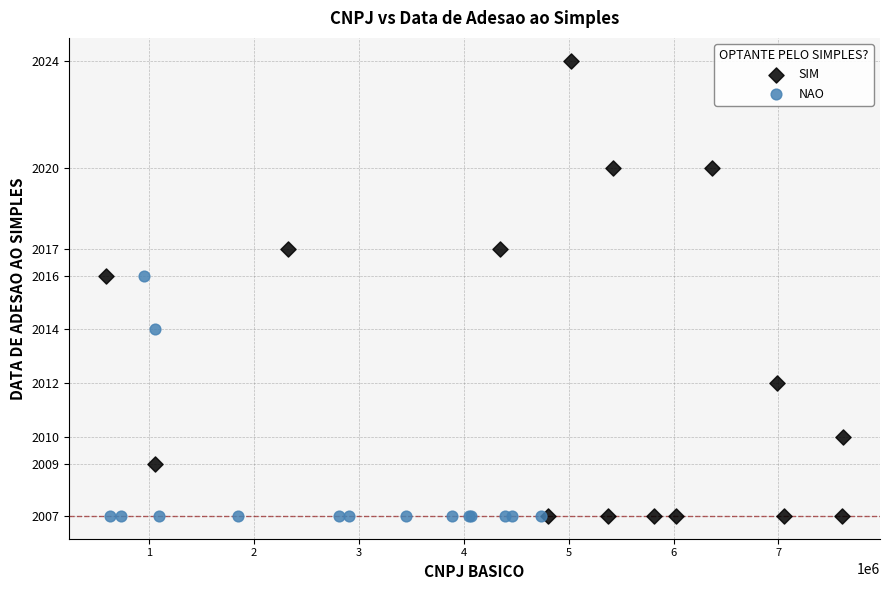

Which series contains the highest Y value?

SIM